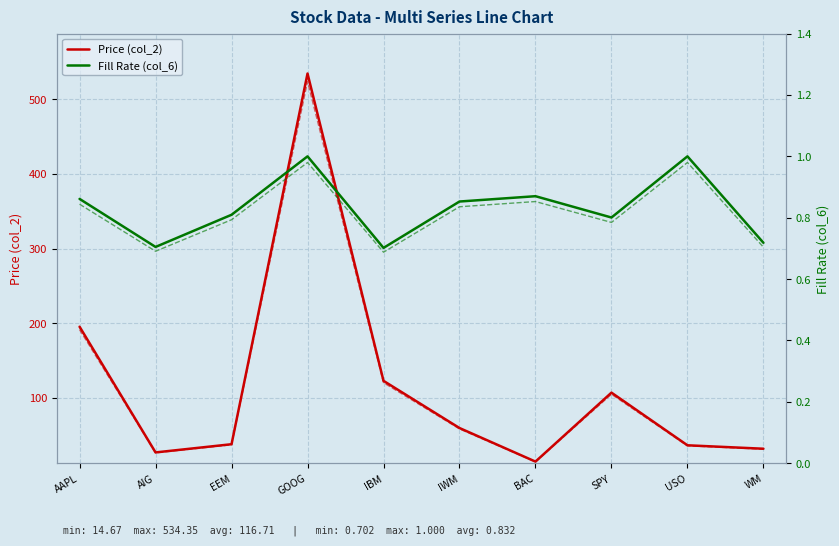

At which label does Price (col_2) reach its minimum?

BAC